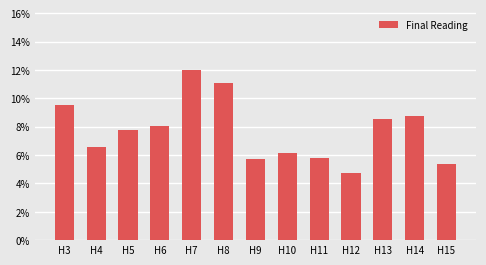

Reading left to right, transcribe all the data shown in this chart.

0.1	0.1	0.1	0.1	0.1	0.1	0.1	0.1	0.1	0.0	0.1	0.1	0.1